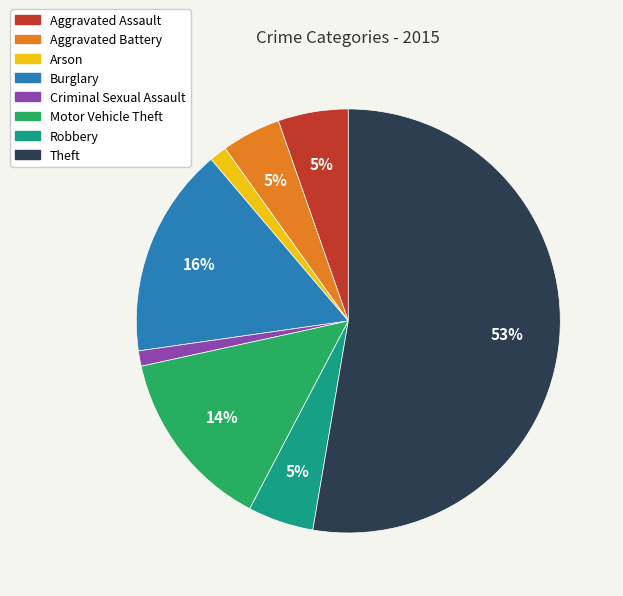

Count the number of slices in the pie.

8